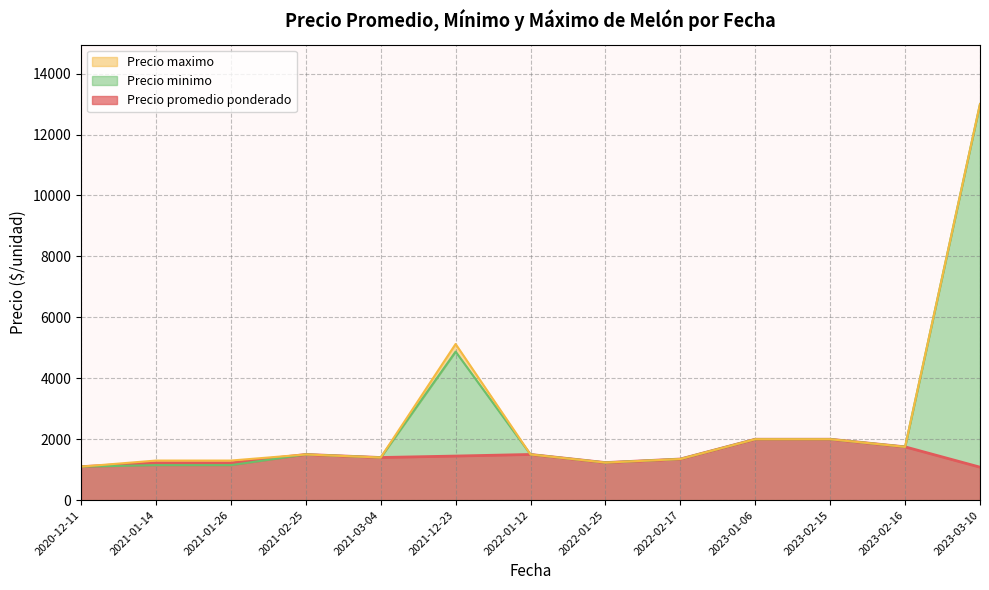

Where is the first local maximum for Precio minimo?

2021-01-14